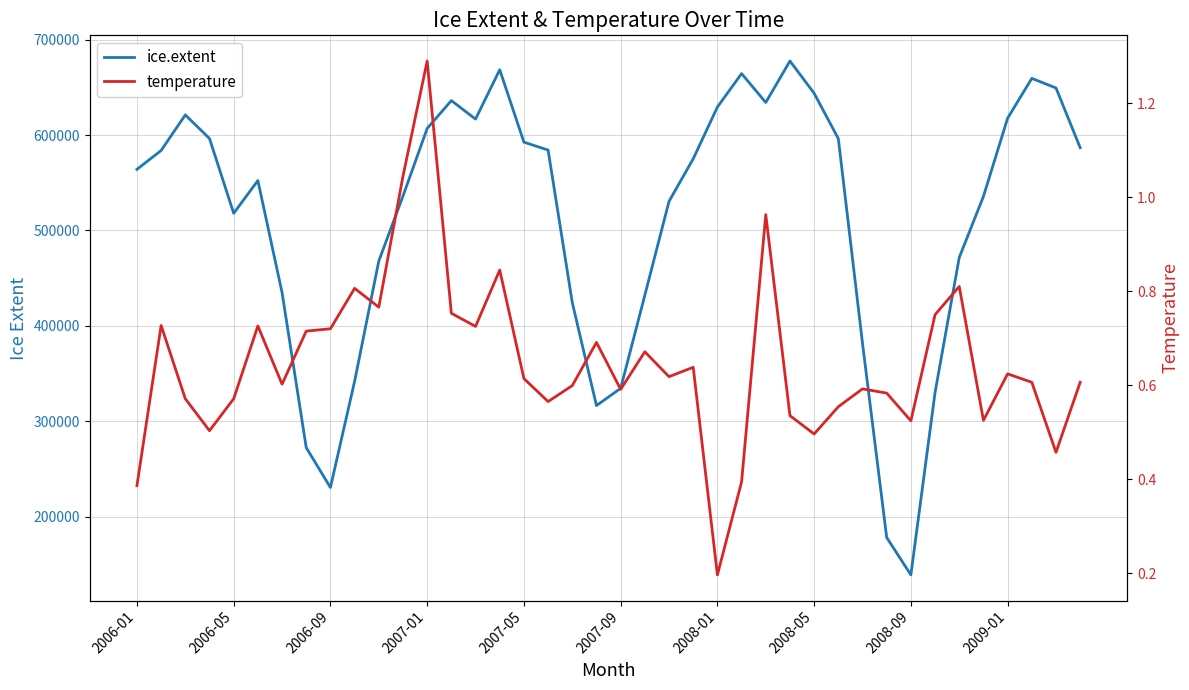

List the series in order of their overall mean, highest first.

ice.extent, temperature